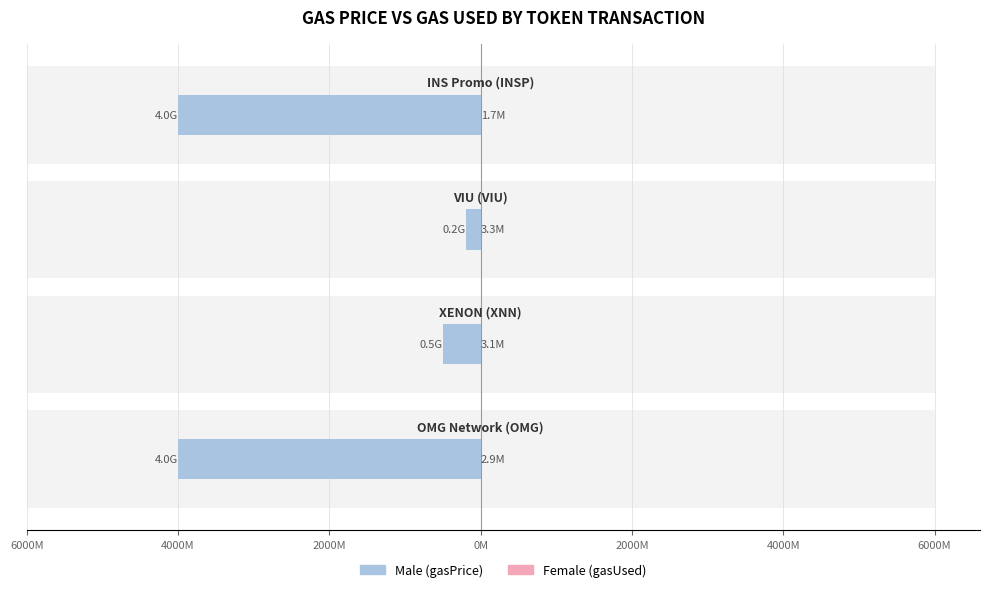

Which series has the widest spread of values?

Male (gasPrice /1M)